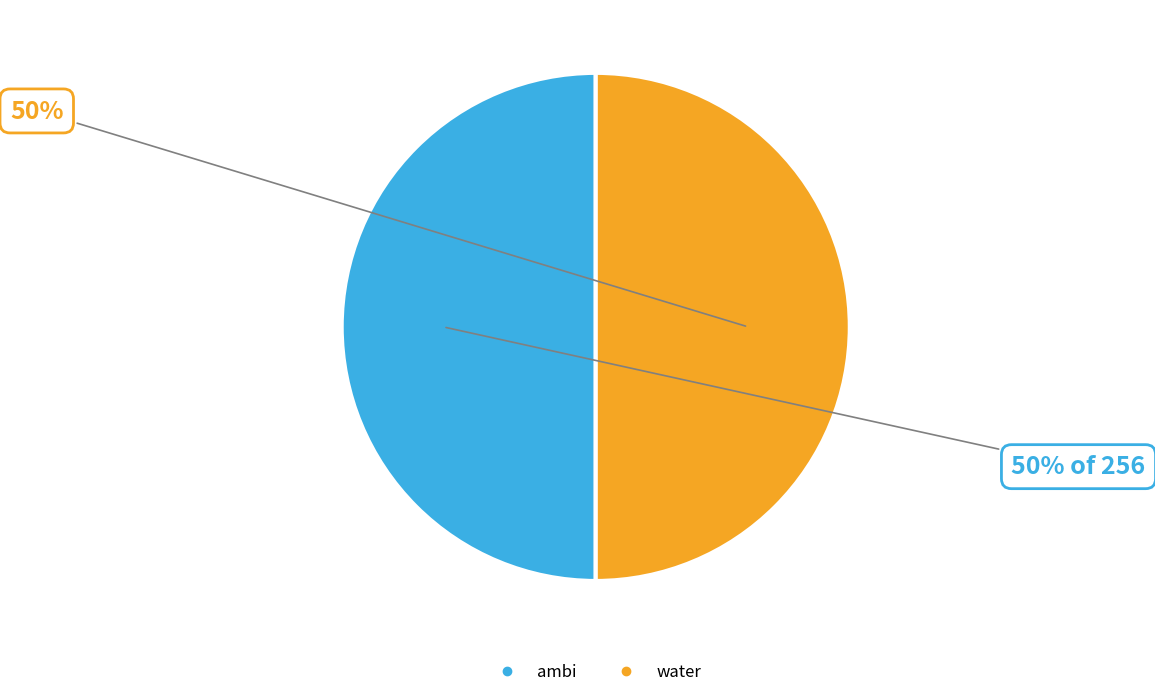

How many slices are in this pie chart?

2